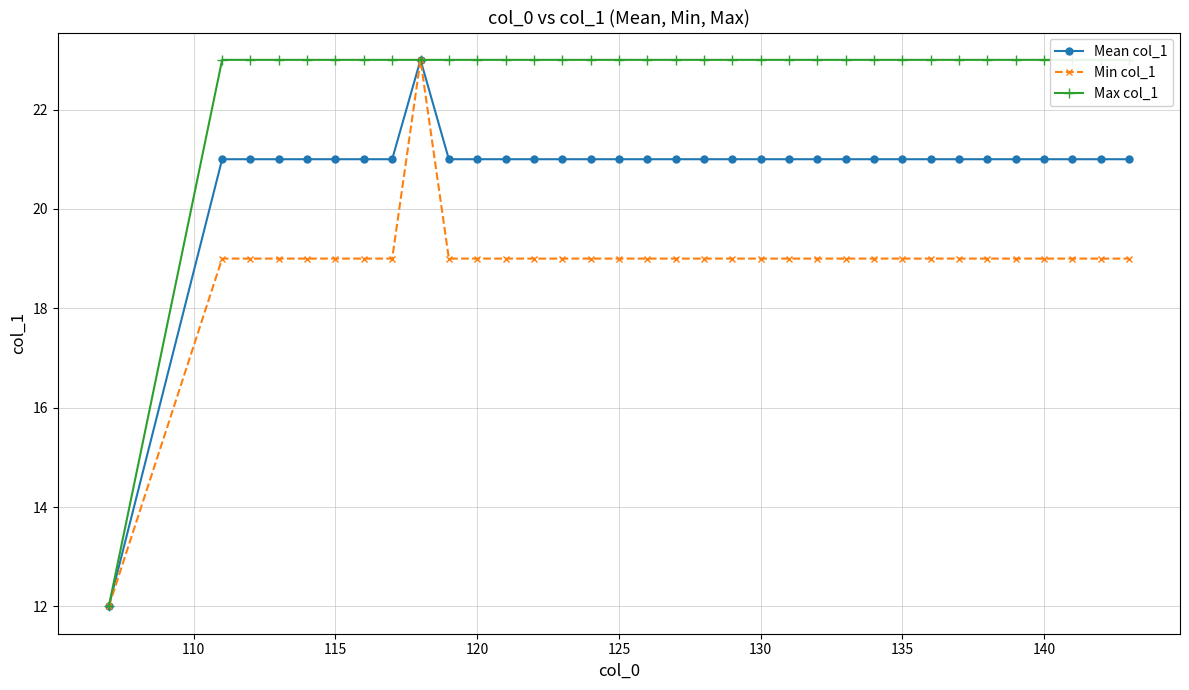

True or false: Mean col_1 has a value of 38 at 135.

False